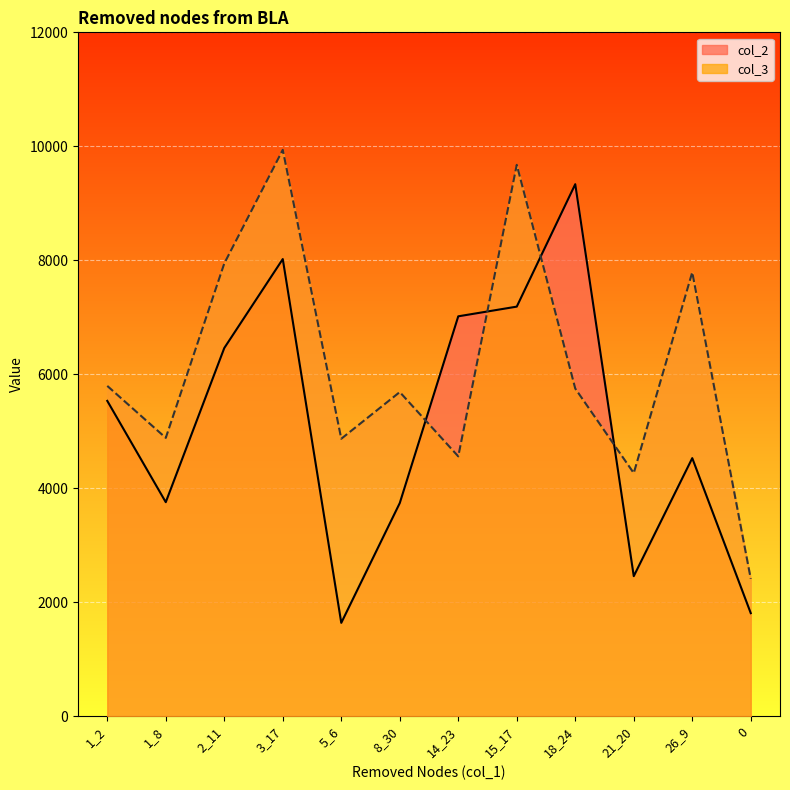

Which has a higher value, 26_9 or 8_30?

26_9